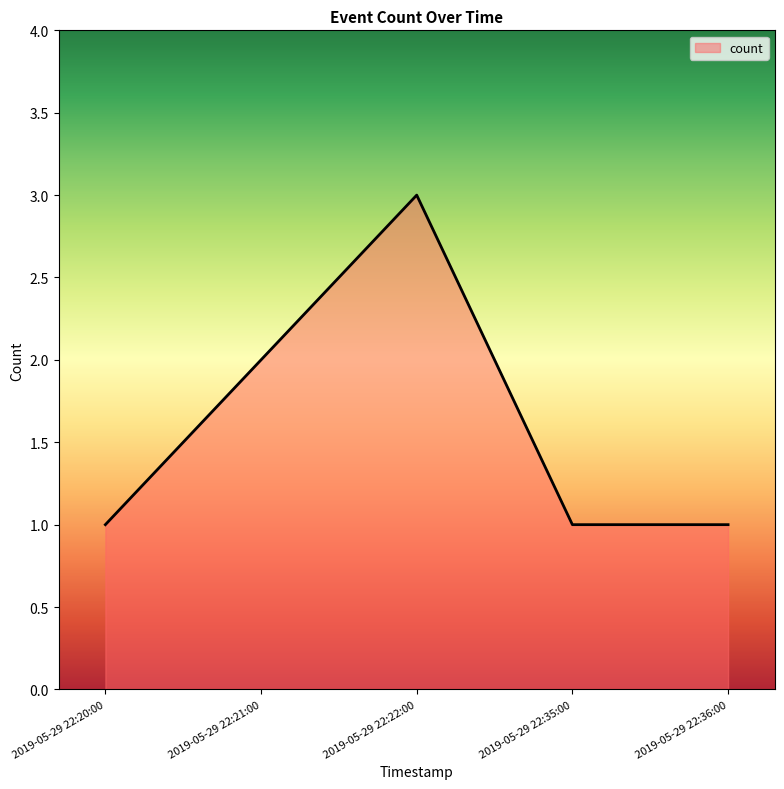

Is it true that the value at 2019-05-29 22:22:00 is 3?

True